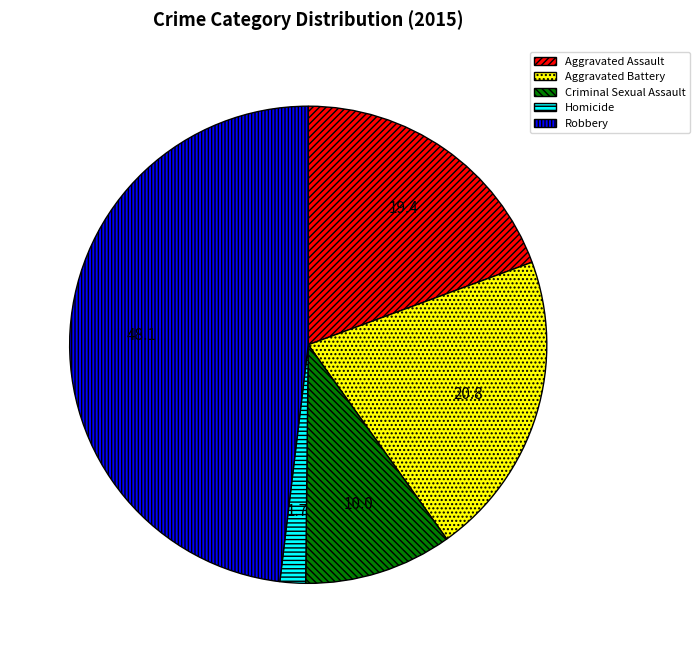

The Aggravated Assault slice represents 11% of the pie. True or false?

False